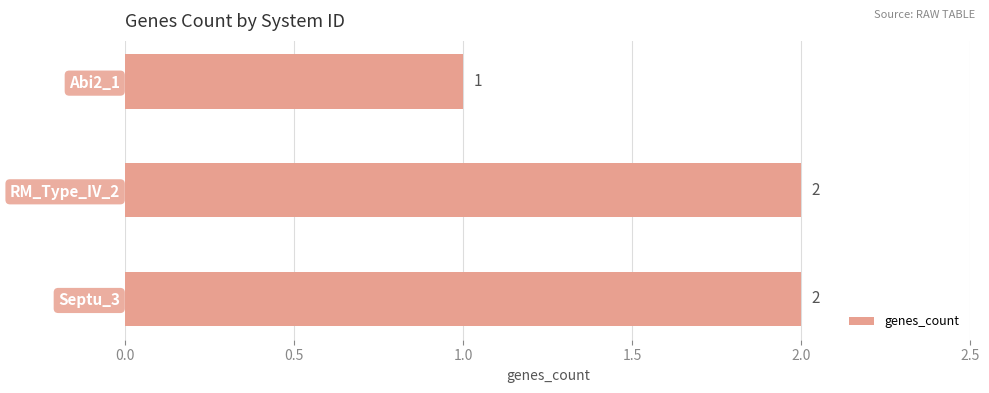

At which label is the value closest to 1?

Abi2_1